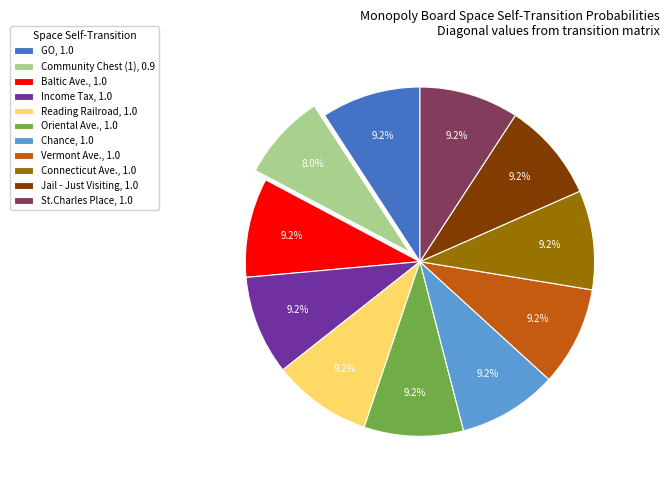

Is Oriental Ave., 1.0 the majority of the pie?

No